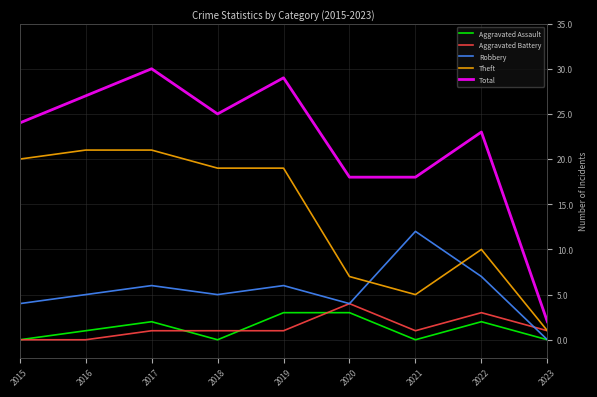

How many times do Robbery and Theft cross each other?

2